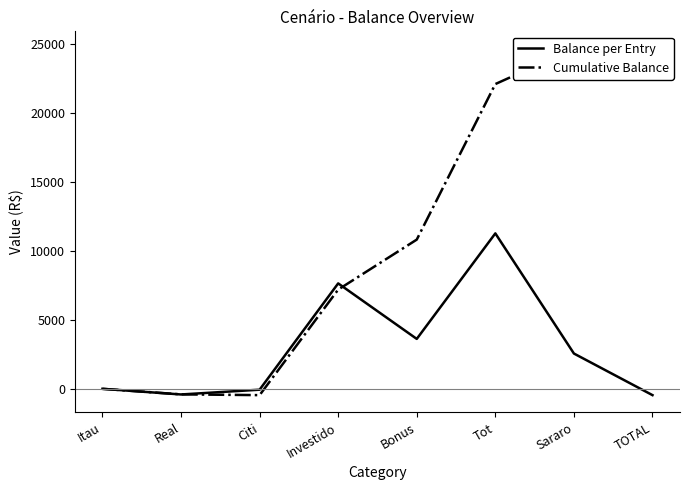

The Balance per Entry series shows 2615.2 at Investido. True or false?

False